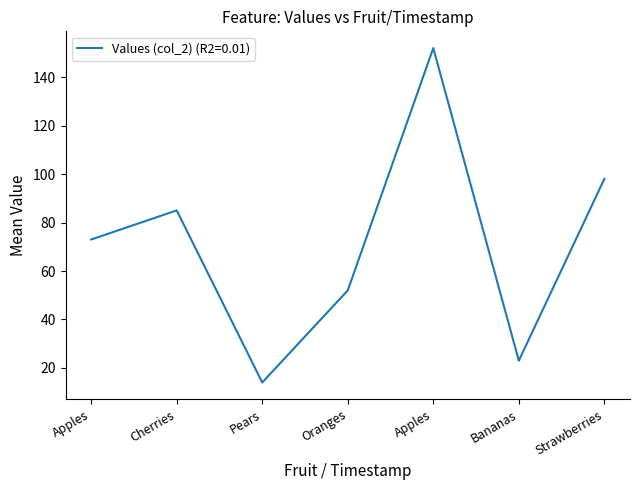

Reading left to right, what are all the values shown in this chart?

Apples=73	Cherries=85	Pears=14	Oranges=52	Apples=152	Bananas=23	Strawberries=98